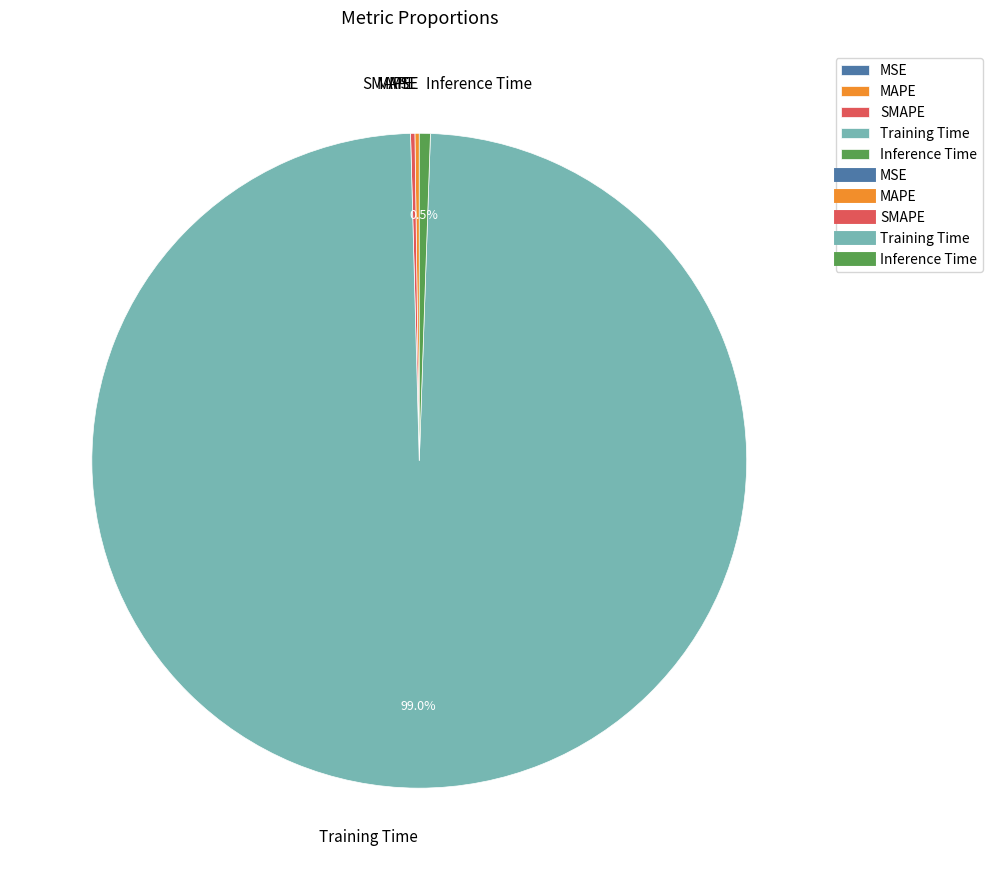

Is there any slice that represents more than half of the pie?

Yes